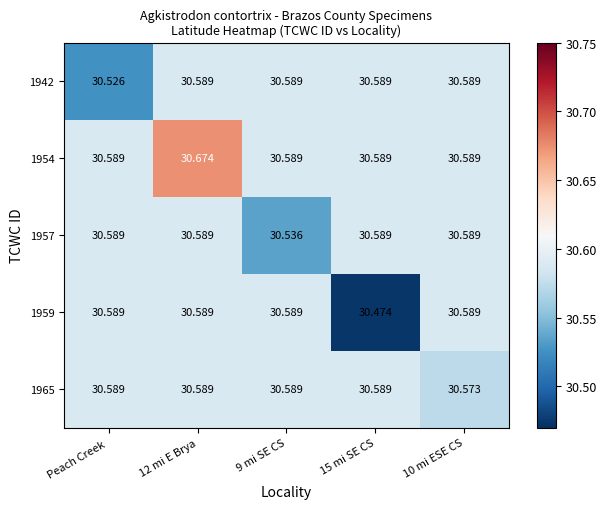

Is the value of 1942 at 12 mi E Brya greater than the value of 1959 at 15 mi SE CS?

Yes